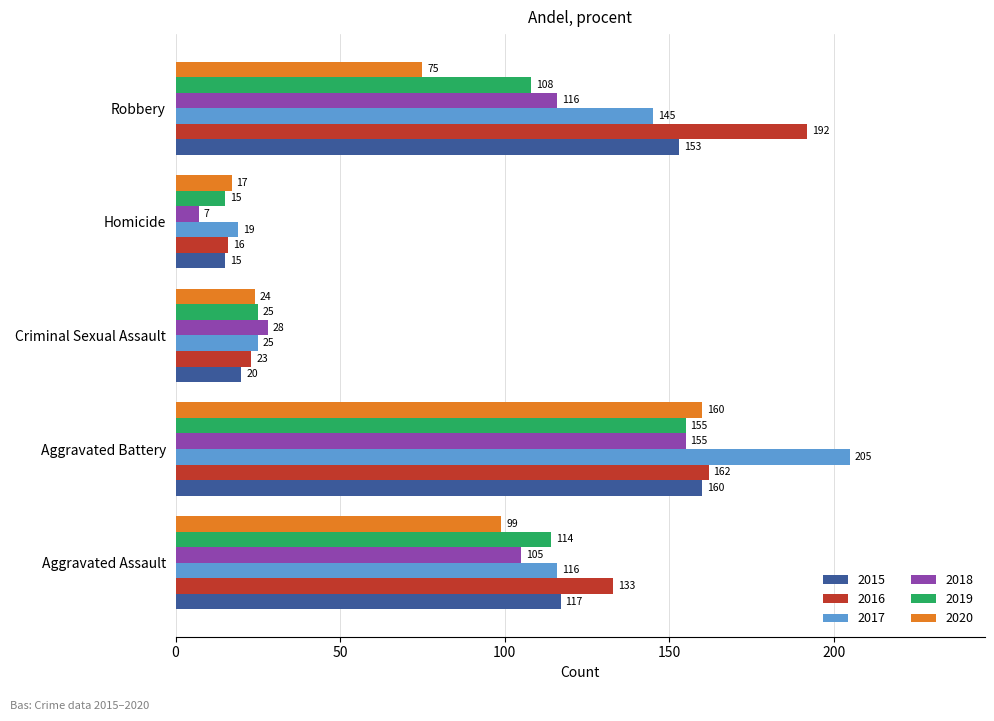

Between Aggravated Assault and Homicide, which series saw the biggest shift?

2016